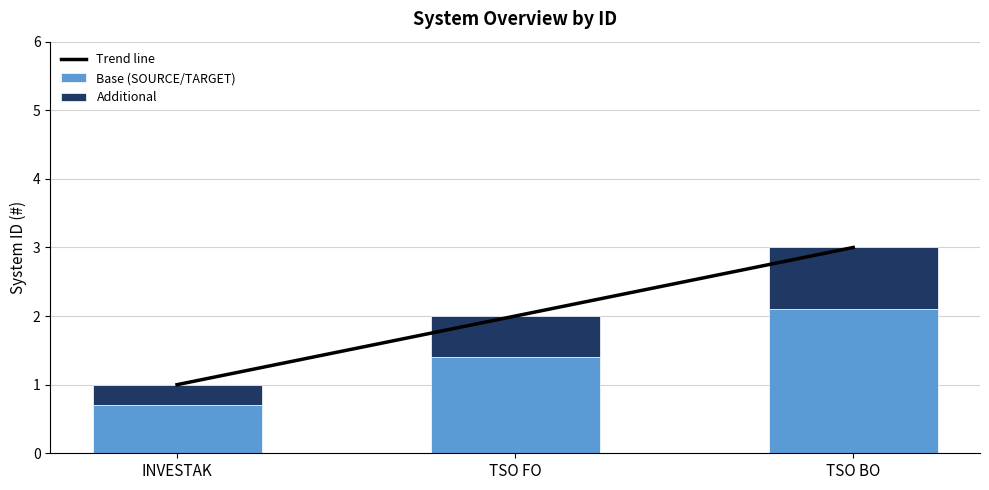

Rank the series at INVESTAK from lowest to highest value.

Additional, Base (SOURCE/TARGET), Trend line